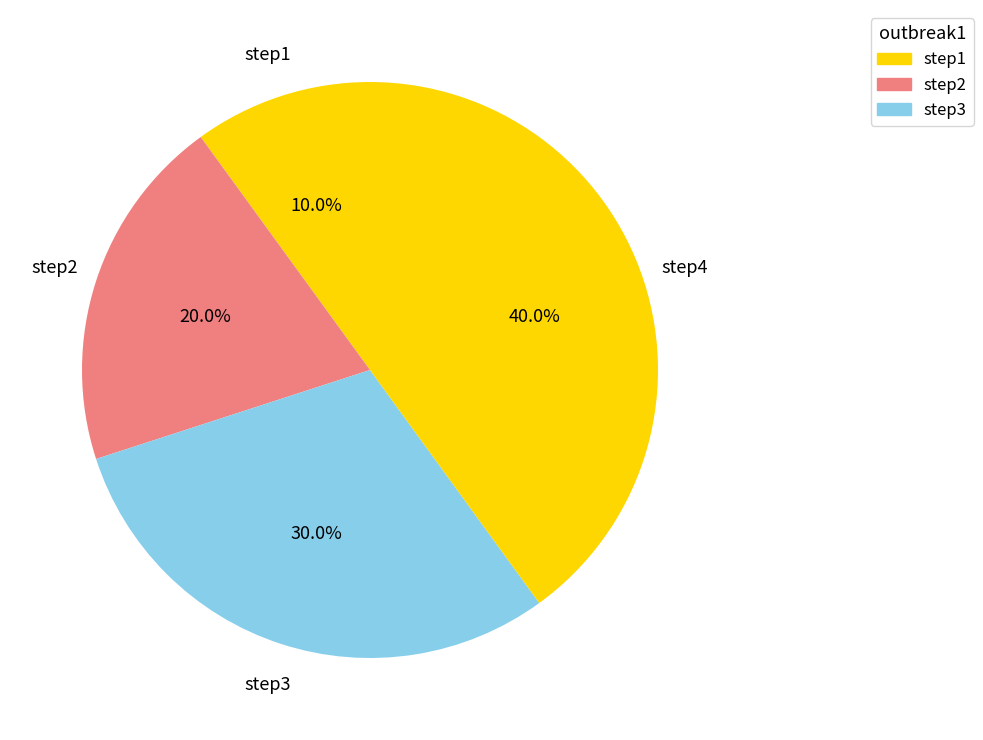

Does step1 account for over 50% of the chart?

No